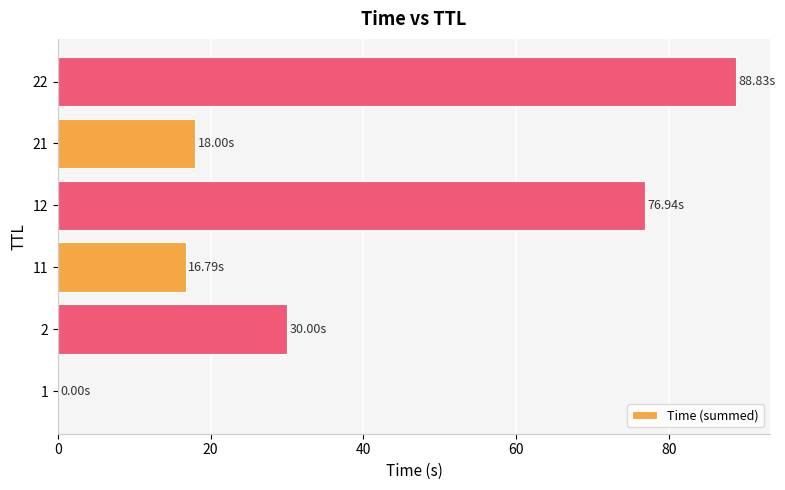

What is the sum of all values?

230.6